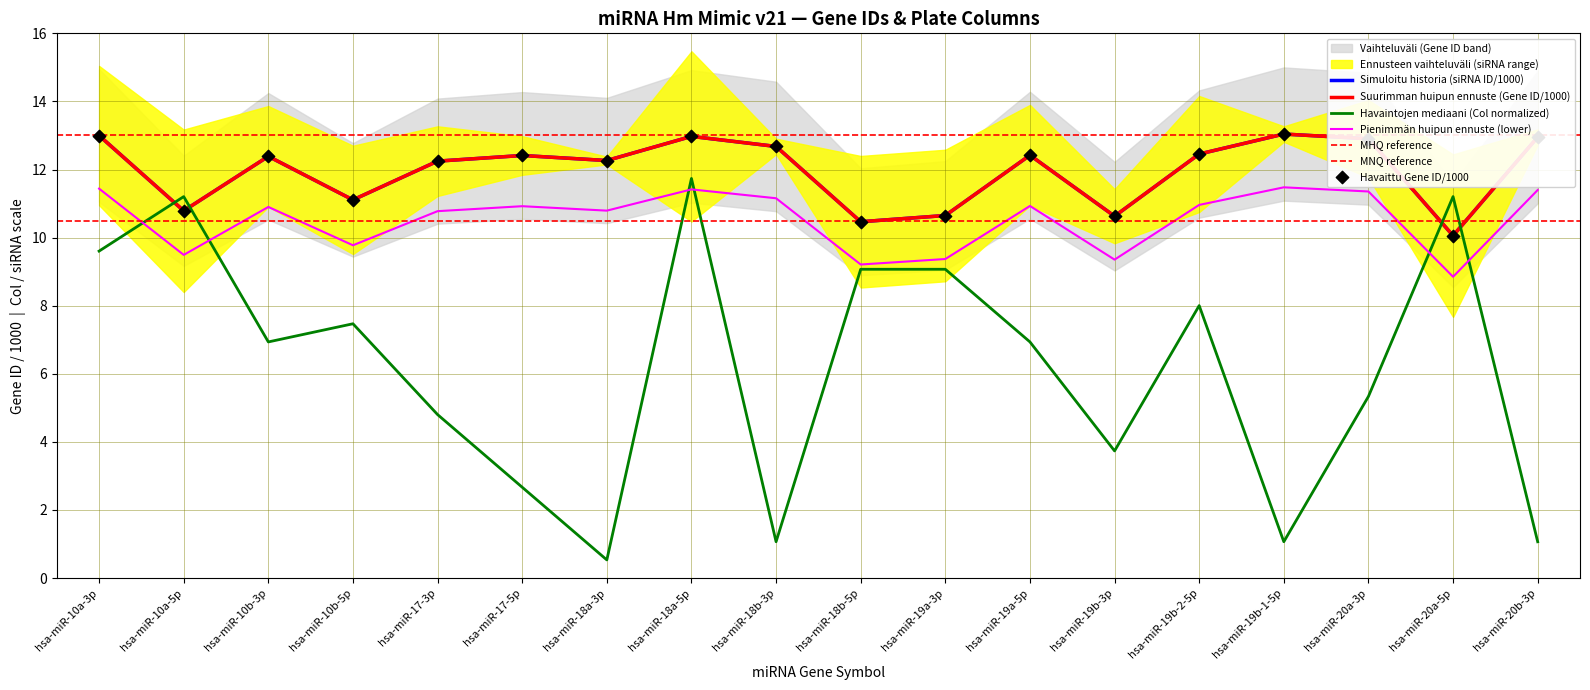

At which category is the sum across all series the highest?

hsa-miR-18a-5p